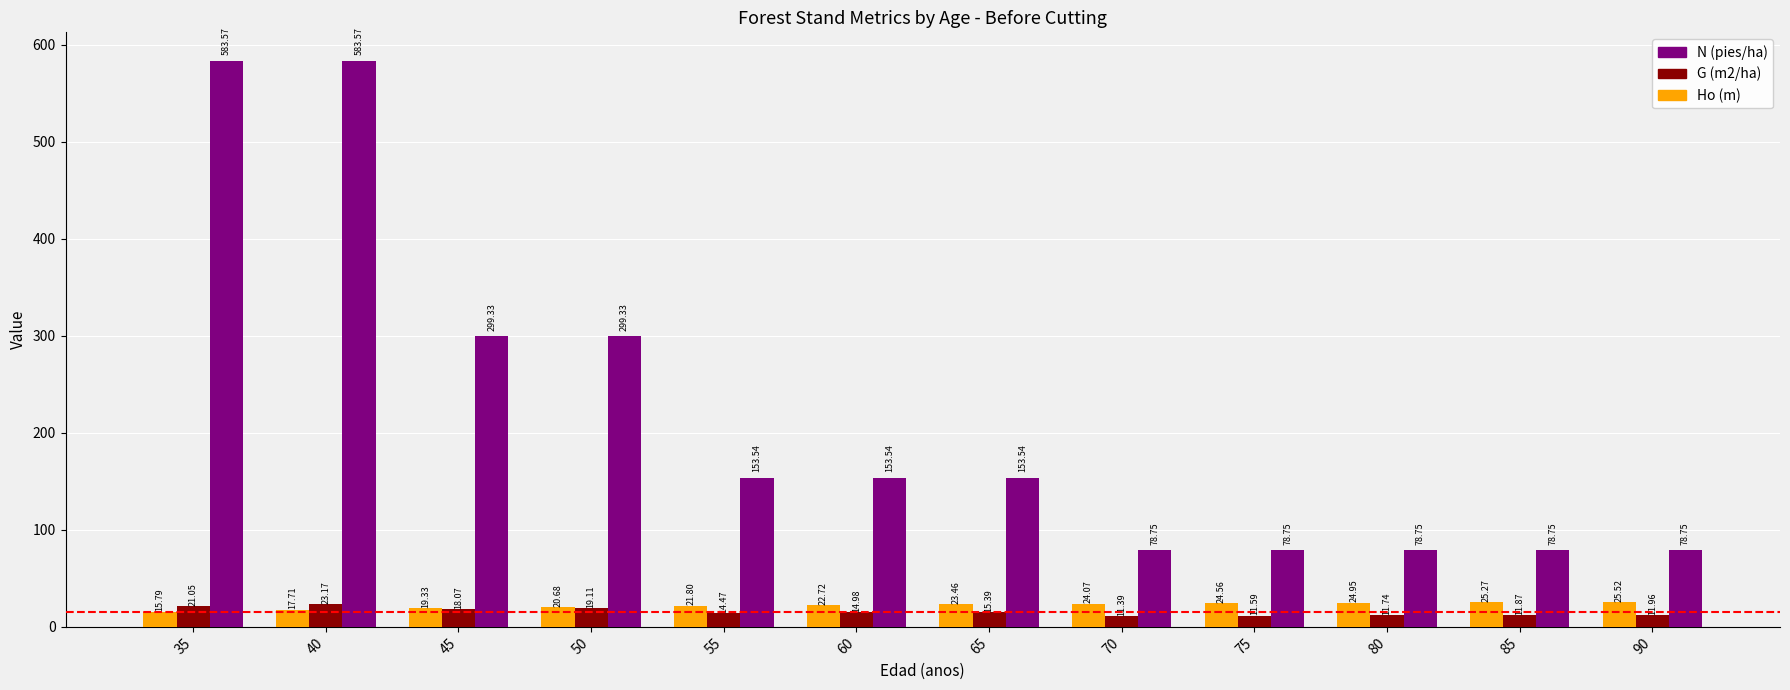

At which category is the sum across all series the highest?

40